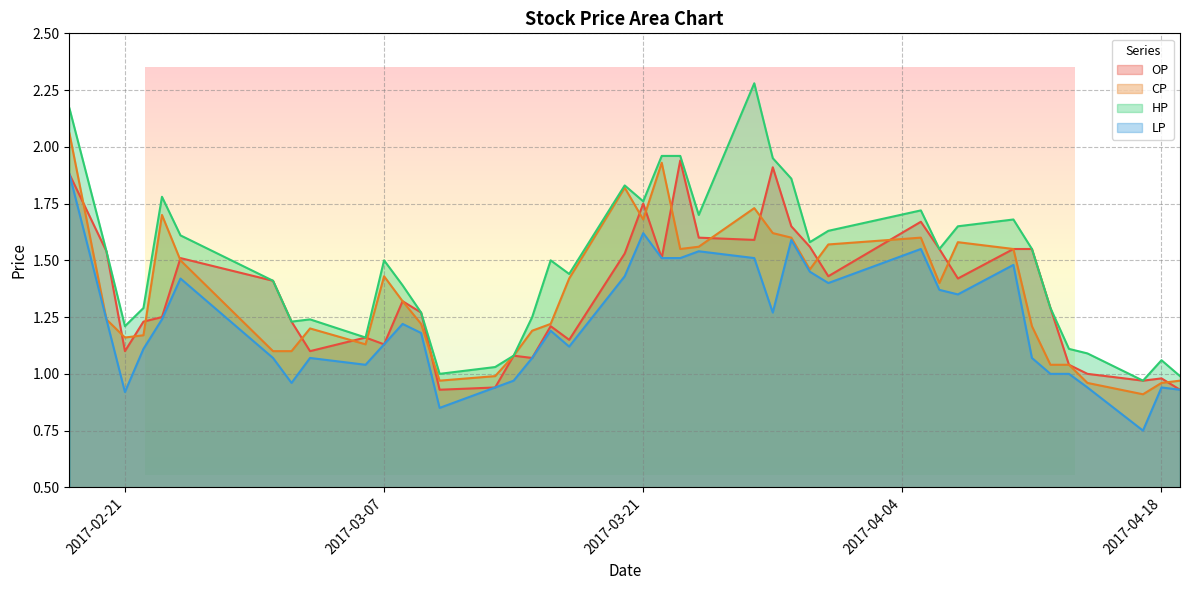

Reading left to right, list all the values displayed in this chart.

OP: 2017-02-18=1.9	2017-02-20=1.5	2017-02-21=1.1	2017-02-22=1.2	2017-02-23=1.2	2017-02-24=1.5	2017-03-01=1.4	2017-03-02=1.2	2017-03-03=1.1	2017-03-06=1.2	2017-03-07=1.1	2017-03-08=1.3	2017-03-09=1.3	2017-03-10=0.9	2017-03-13=0.9	2017-03-14=1.1	2017-03-15=1.1	2017-03-16=1.2	2017-03-17=1.1	2017-03-20=1.5	2017-03-21=1.8	2017-03-22=1.5	2017-03-23=1.9	2017-03-24=1.6	2017-03-27=1.6	2017-03-28=1.9	2017-03-29=1.6	2017-03-30=1.6	2017-03-31=1.4	2017-04-05=1.7	2017-04-06=1.6	2017-04-07=1.4	2017-04-10=1.6	2017-04-11=1.6	2017-04-12=1.3	2017-04-13=1.0	2017-04-14=1.0	2017-04-17=1.0	2017-04-18=1.0	2017-04-19=0.9
CP: 2017-02-18=2.1	2017-02-20=1.2	2017-02-21=1.2	2017-02-22=1.2	2017-02-23=1.7	2017-02-24=1.5	2017-03-01=1.1	2017-03-02=1.1	2017-03-03=1.2	2017-03-06=1.1	2017-03-07=1.4	2017-03-08=1.3	2017-03-09=1.2	2017-03-10=1.0	2017-03-13=1.0	2017-03-14=1.1	2017-03-15=1.2	2017-03-16=1.2	2017-03-17=1.4	2017-03-20=1.8	2017-03-21=1.7	2017-03-22=1.9	2017-03-23=1.6	2017-03-24=1.6	2017-03-27=1.7	2017-03-28=1.6	2017-03-29=1.6	2017-03-30=1.5	2017-03-31=1.6	2017-04-05=1.6	2017-04-06=1.4	2017-04-07=1.6	2017-04-10=1.6	2017-04-11=1.2	2017-04-12=1.0	2017-04-13=1.0	2017-04-14=1.0	2017-04-17=0.9	2017-04-18=1.0	2017-04-19=1.0
HP: 2017-02-18=2.2	2017-02-20=1.5	2017-02-21=1.2	2017-02-22=1.3	2017-02-23=1.8	2017-02-24=1.6	2017-03-01=1.4	2017-03-02=1.2	2017-03-03=1.2	2017-03-06=1.2	2017-03-07=1.5	2017-03-08=1.4	2017-03-09=1.3	2017-03-10=1.0	2017-03-13=1.0	2017-03-14=1.1	2017-03-15=1.2	2017-03-16=1.5	2017-03-17=1.4	2017-03-20=1.8	2017-03-21=1.8	2017-03-22=2.0	2017-03-23=2.0	2017-03-24=1.7	2017-03-27=2.3	2017-03-28=1.9	2017-03-29=1.9	2017-03-30=1.6	2017-03-31=1.6	2017-04-05=1.7	2017-04-06=1.6	2017-04-07=1.6	2017-04-10=1.7	2017-04-11=1.6	2017-04-12=1.3	2017-04-13=1.1	2017-04-14=1.1	2017-04-17=1.0	2017-04-18=1.1	2017-04-19=1.0
LP: 2017-02-18=1.9	2017-02-20=1.2	2017-02-21=0.9	2017-02-22=1.1	2017-02-23=1.2	2017-02-24=1.4	2017-03-01=1.1	2017-03-02=1.0	2017-03-03=1.1	2017-03-06=1.0	2017-03-07=1.1	2017-03-08=1.2	2017-03-09=1.2	2017-03-10=0.8	2017-03-13=0.9	2017-03-14=1.0	2017-03-15=1.1	2017-03-16=1.2	2017-03-17=1.1	2017-03-20=1.4	2017-03-21=1.6	2017-03-22=1.5	2017-03-23=1.5	2017-03-24=1.5	2017-03-27=1.5	2017-03-28=1.3	2017-03-29=1.6	2017-03-30=1.4	2017-03-31=1.4	2017-04-05=1.6	2017-04-06=1.4	2017-04-07=1.4	2017-04-10=1.5	2017-04-11=1.1	2017-04-12=1.0	2017-04-13=1.0	2017-04-14=0.9	2017-04-17=0.8	2017-04-18=0.9	2017-04-19=0.9